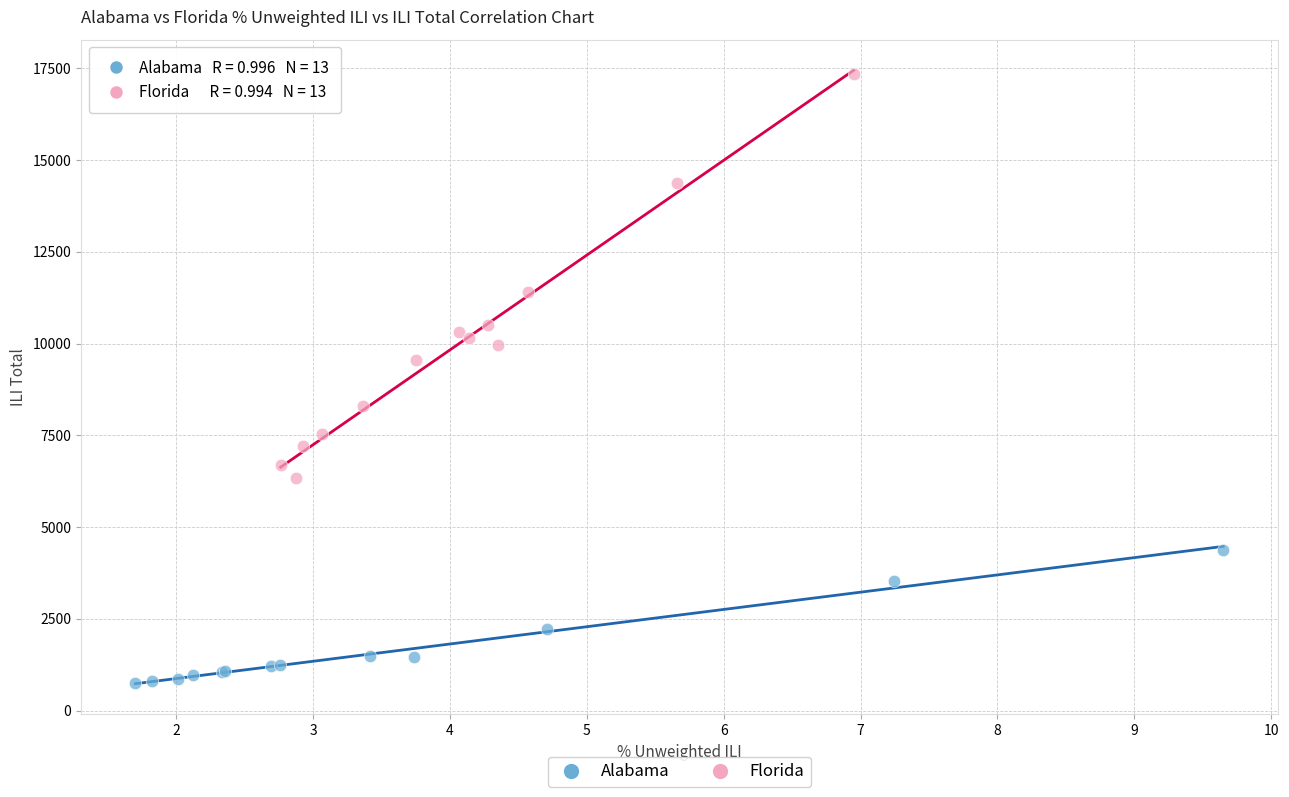

Which series contains the lowest Y value?

Alabama